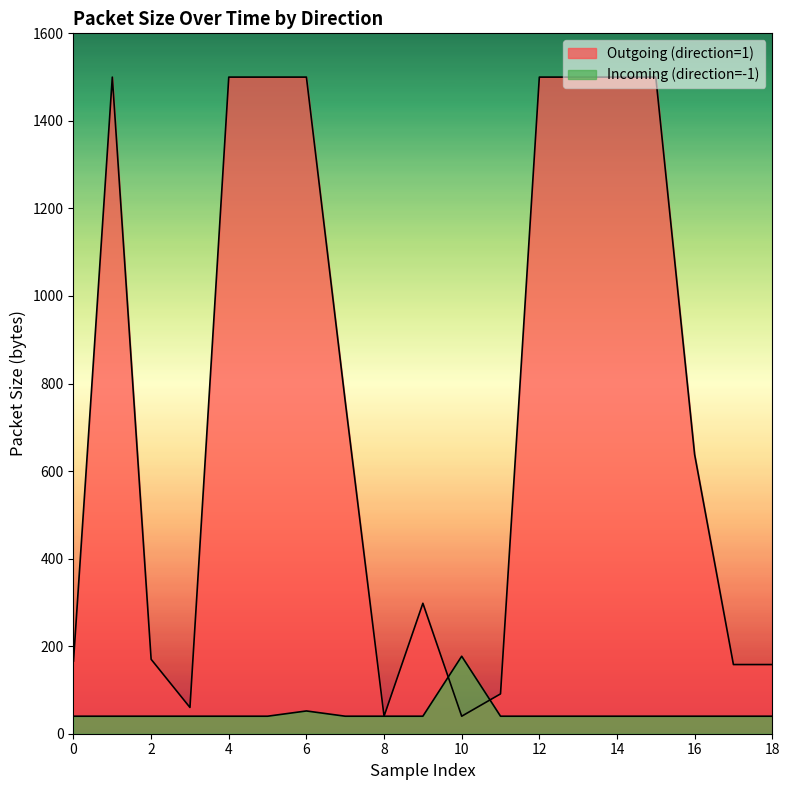

What is the value of the Incoming (direction=-1) point at the 17th from the left?

40